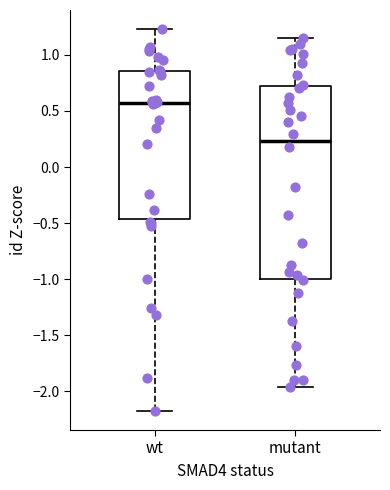

Which box has the lowest median line?

mutant